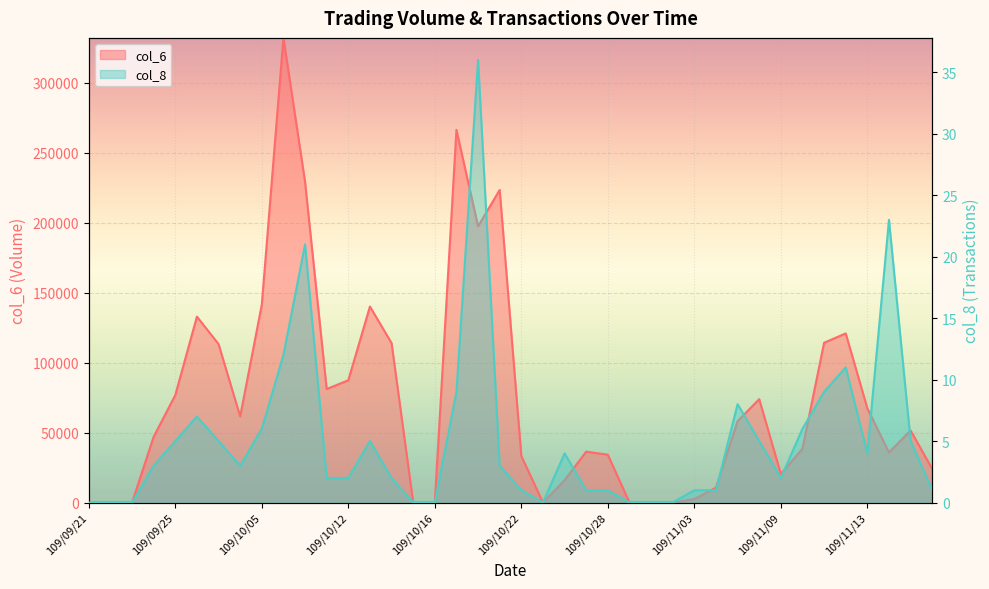

What is the label of the 15th point from the left?

109/10/14